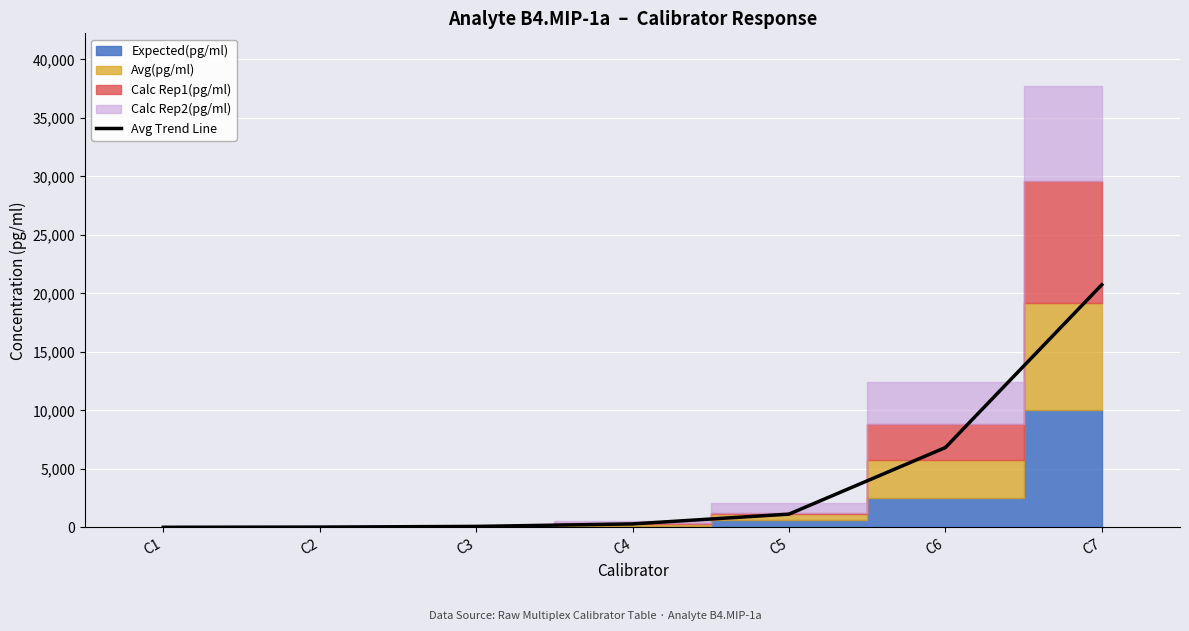

Reading left to right, extract all data points from this chart.

C1=6.7	C2=22.0	C3=80.7	C4=294.6	C5=1129.8	C6=6822.8	C7=20740.5